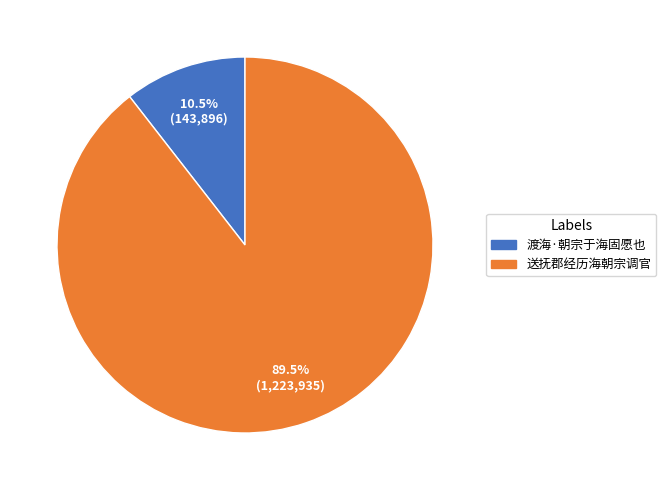

Is it true that 渡海·朝宗于海固愿也 is 4% of the pie?

False